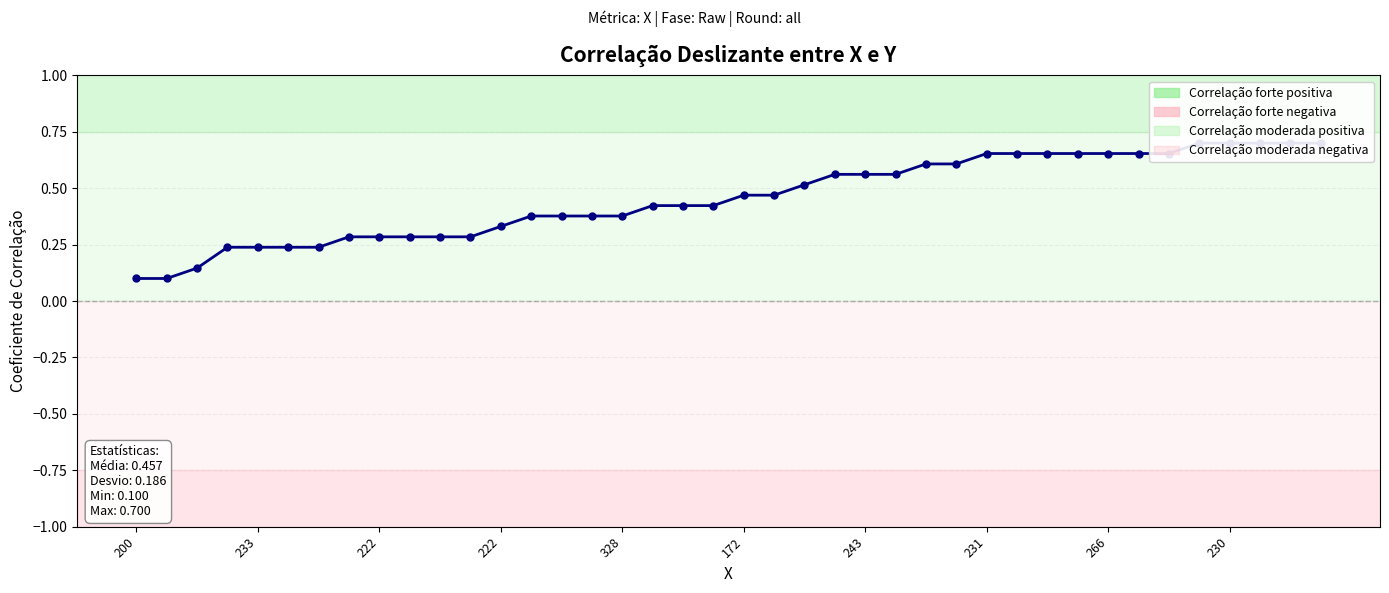

What is the maximum value shown in the chart?

0.7